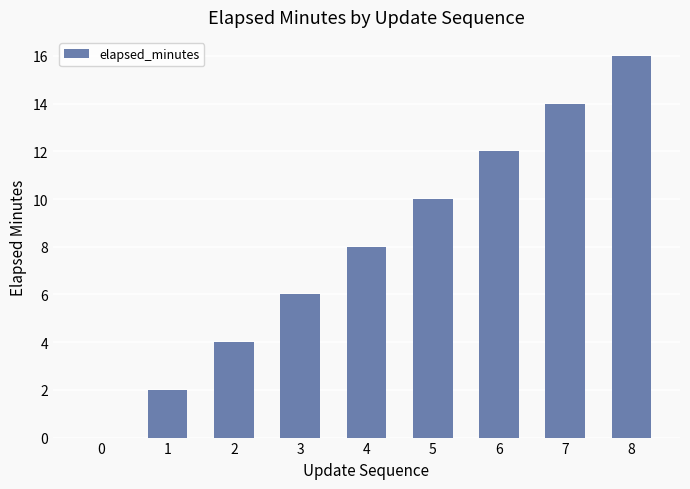

Which label corresponds to the largest value in the chart?

8